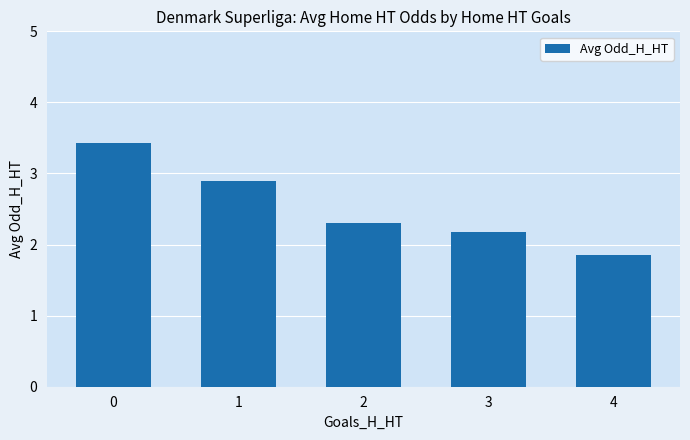

What is the difference between the second highest and second lowest values?

0.7